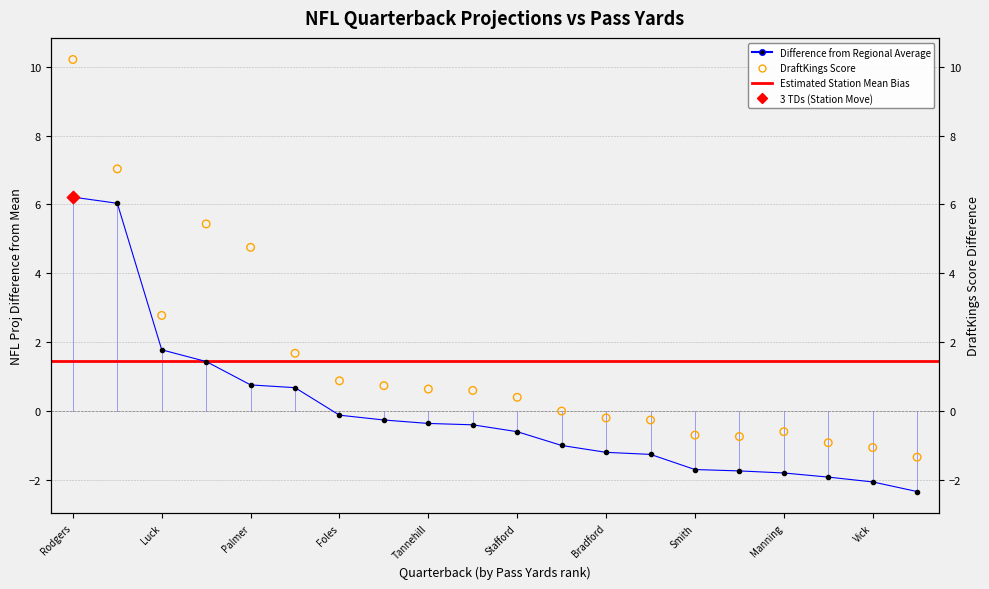

Which series has the largest total across all categories?

draftkings